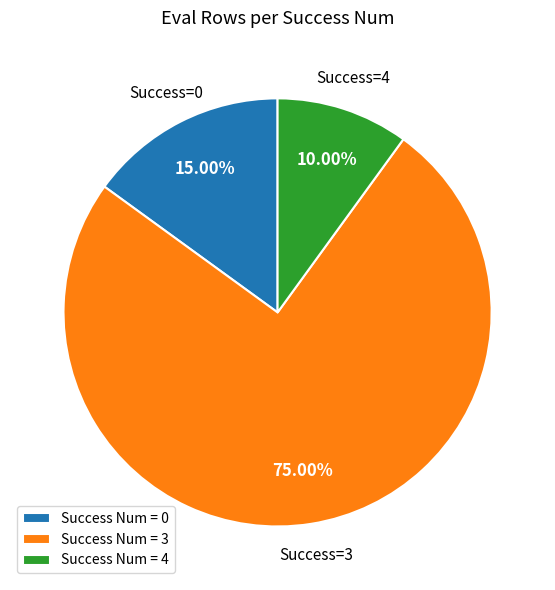

Rank the categories by value from highest to lowest.

Success Num = 3, Success Num = 0, Success Num = 4